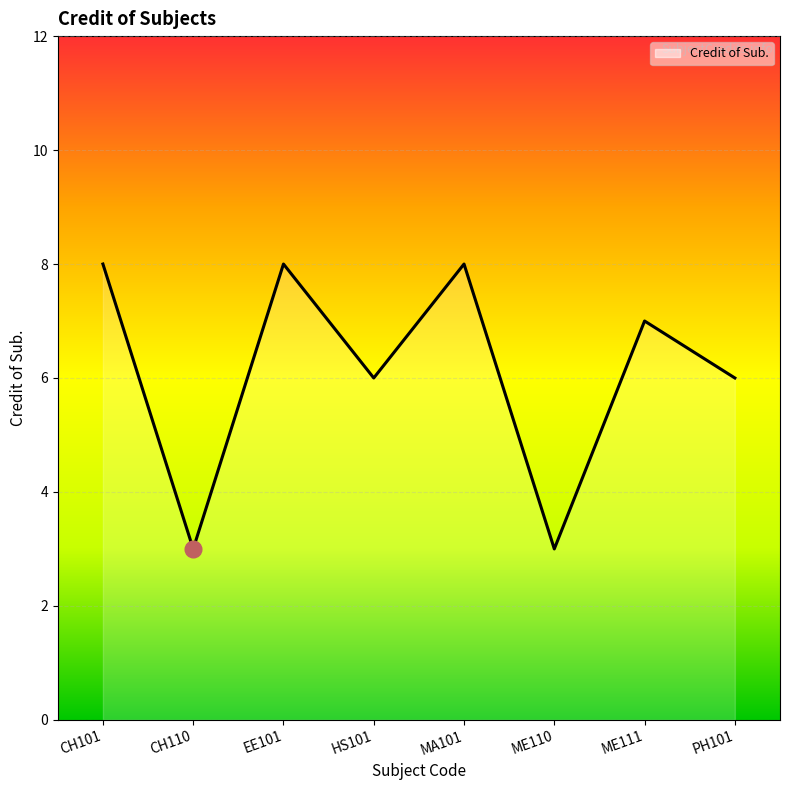

How many categories are shown in the chart?

8